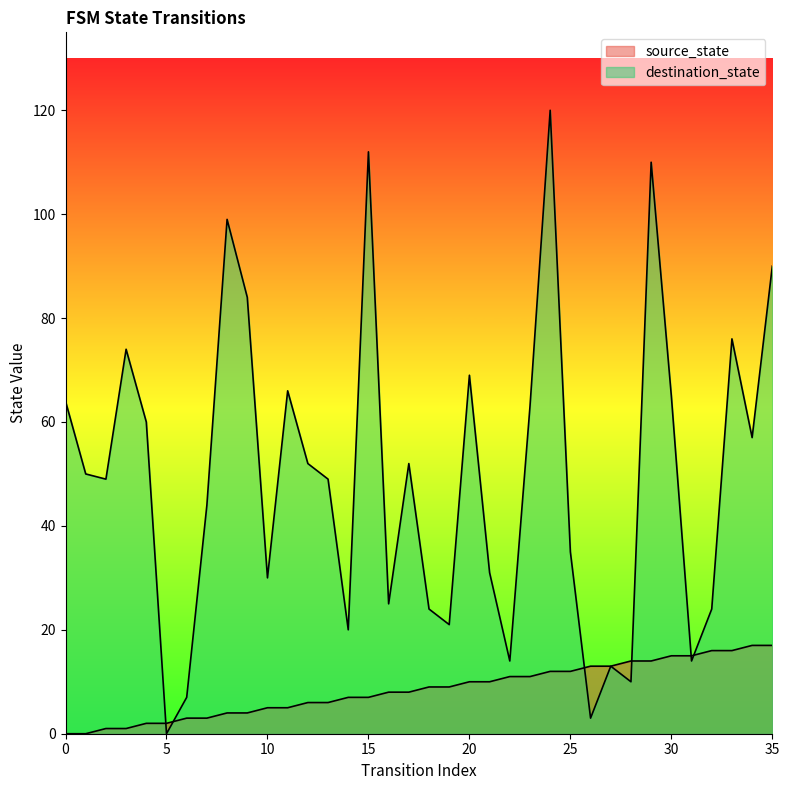

Between 19 and 25, which series saw the biggest shift?

destination_state